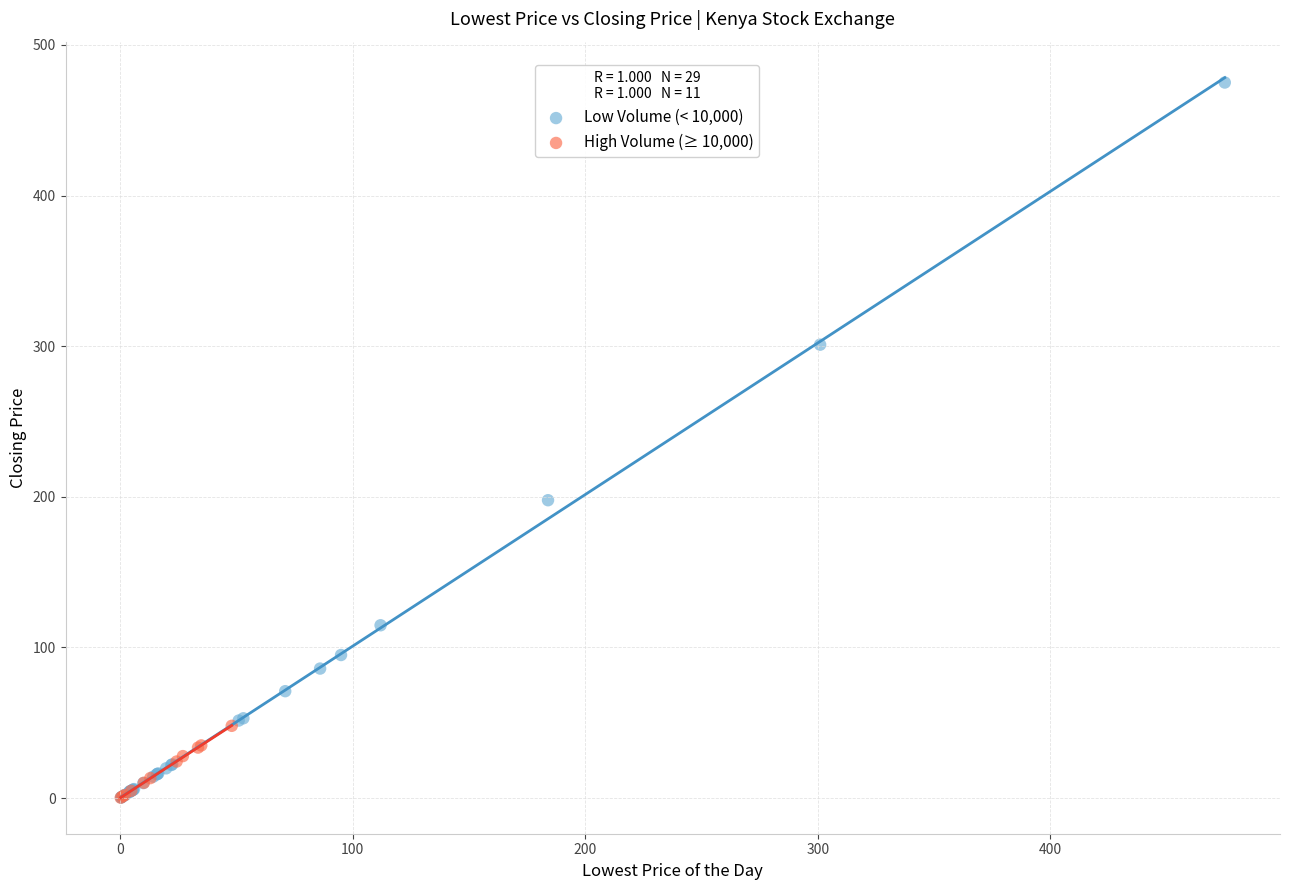

Which series has the largest Y range (max minus min)?

Low Volume (< 10,000)